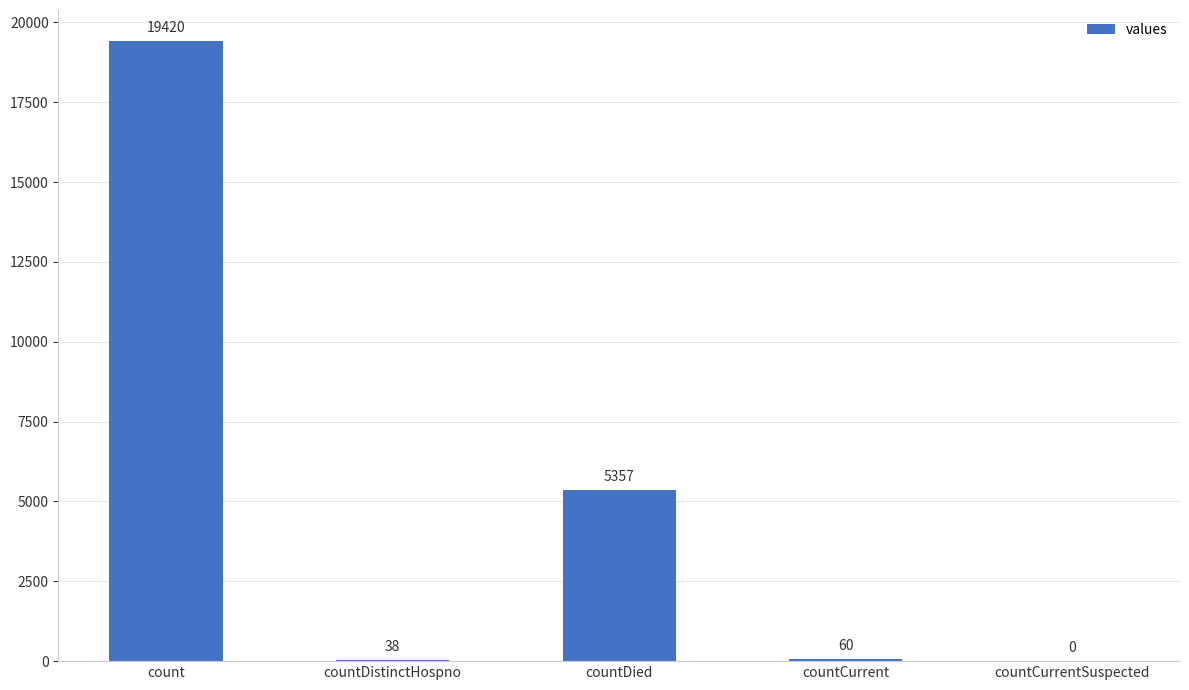

How many values are above zero?

4